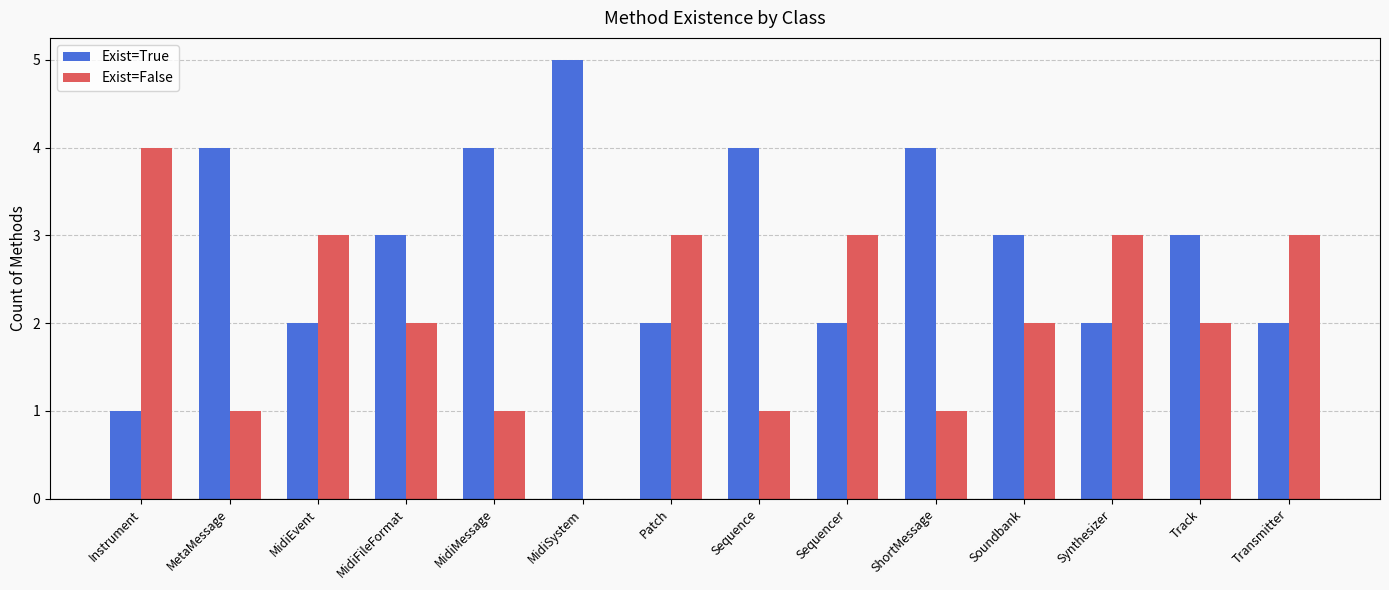

At which label does Exist=False reach its peak?

Instrument